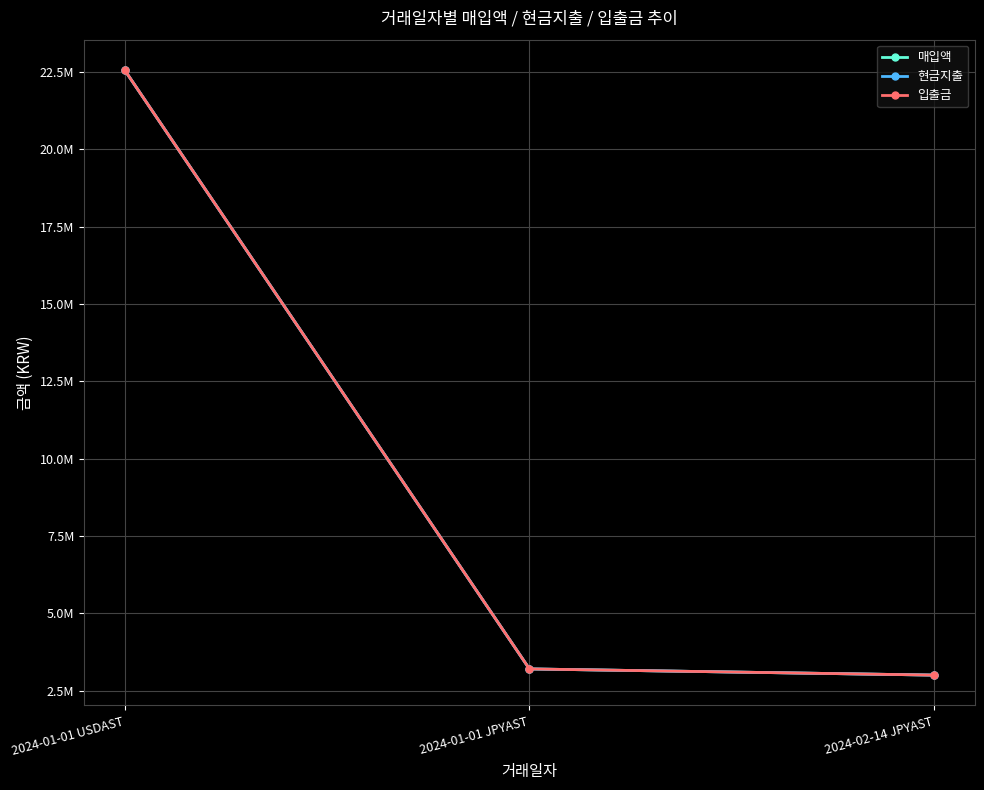

Which series has the largest range (max minus min)?

매입액